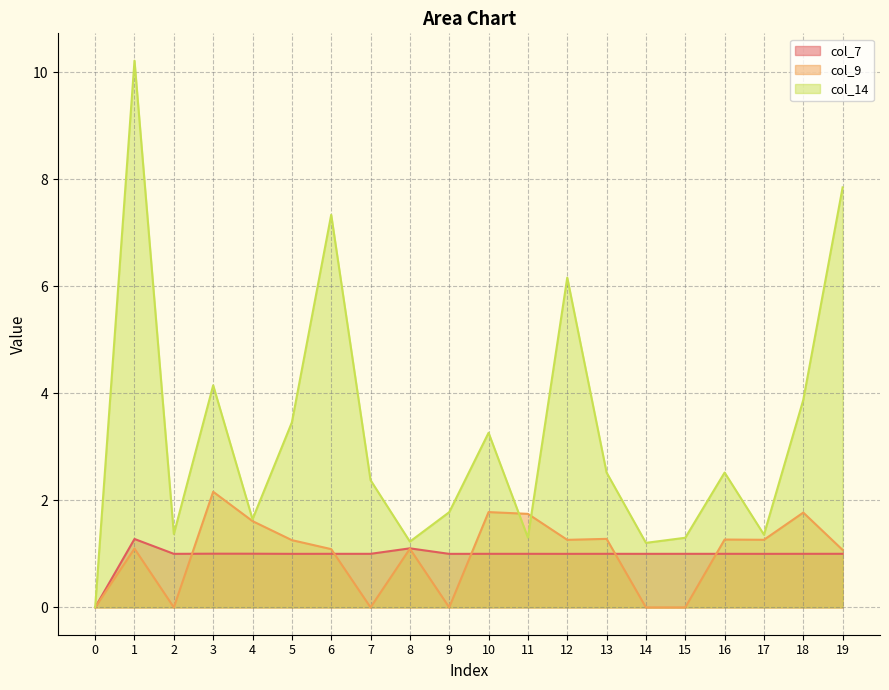

Is it true that col_14 equals 2.5 at 13?

True